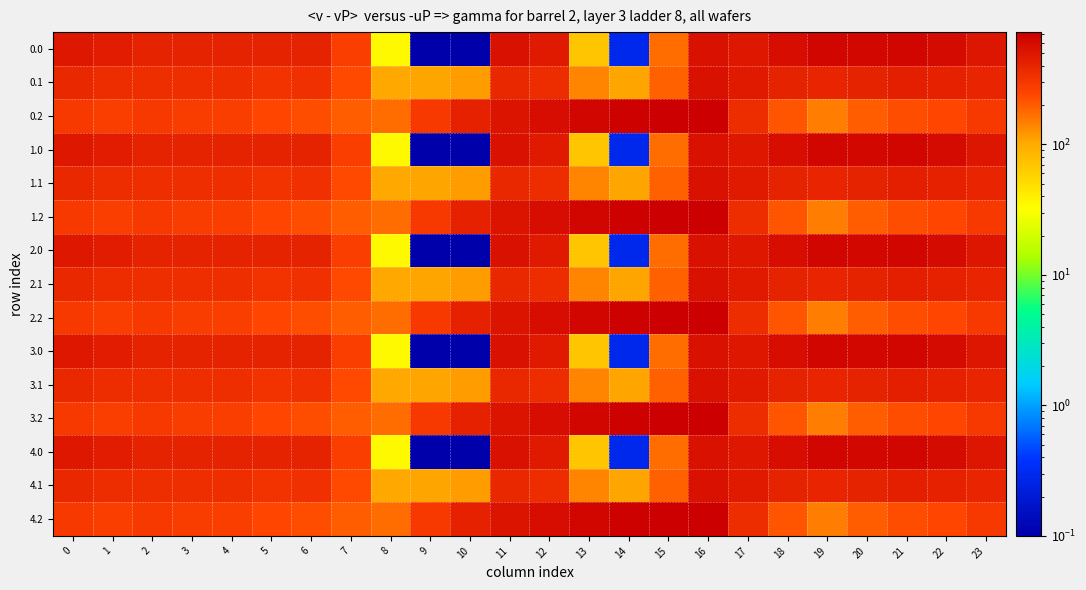

Reading left to right, transcribe all the data shown in this chart.

0.0: 0=482.0	1=449.5	2=410.3	3=404.4	4=404.9	5=403.8	6=408.0	7=270.7	8=35.0	9=0.0	10=0.0	11=544.3	12=477.2	13=70.2	14=0.3	15=172.8	16=545.4	17=494.8	18=586.7	19=649.2	20=629.9	21=638.4	22=592.3	23=511.3
0.1: 0=384.6	1=361.1	2=347.9	3=342.7	4=339.6	5=325.7	6=332.2	7=234.9	8=102.3	9=104.8	10=114.0	11=384.7	12=350.8	13=141.2	14=105.5	15=190.4	16=547.3	17=466.6	18=405.4	19=400.2	20=414.5	21=432.4	22=419.9	23=399.4
0.2: 0=287.1	1=272.7	2=285.5	3=281.0	4=274.4	5=245.0	6=228.8	7=199.0	8=169.5	9=288.5	10=423.5	11=520.6	12=571.2	13=640.4	14=687.4	15=725.8	16=726.6	17=362.4	18=210.0	19=151.0	20=199.2	21=226.4	22=247.4	23=287.5
1.0: 0=482.0	1=449.5	2=410.3	3=404.4	4=404.9	5=403.8	6=408.0	7=270.7	8=35.0	9=0.0	10=0.0	11=544.3	12=477.2	13=70.2	14=0.3	15=172.8	16=545.4	17=494.8	18=586.7	19=649.2	20=629.9	21=638.4	22=592.3	23=511.3
1.1: 0=384.6	1=361.1	2=347.9	3=342.7	4=339.6	5=325.7	6=332.2	7=234.9	8=102.3	9=104.8	10=114.0	11=384.7	12=350.8	13=141.2	14=105.5	15=190.4	16=547.3	17=466.6	18=405.4	19=400.2	20=414.5	21=432.4	22=419.9	23=399.4
1.2: 0=287.1	1=272.7	2=285.5	3=281.0	4=274.4	5=245.0	6=228.8	7=199.0	8=169.5	9=288.5	10=423.5	11=520.6	12=571.2	13=640.4	14=687.4	15=725.8	16=726.6	17=362.4	18=210.0	19=151.0	20=199.2	21=226.4	22=247.4	23=287.5
2.0: 0=482.0	1=449.5	2=410.3	3=404.4	4=404.9	5=403.8	6=408.0	7=270.7	8=35.0	9=0.0	10=0.0	11=544.3	12=477.2	13=70.2	14=0.3	15=172.8	16=545.4	17=494.8	18=586.7	19=649.2	20=629.9	21=638.4	22=592.3	23=511.3
2.1: 0=384.6	1=361.1	2=347.9	3=342.7	4=339.6	5=325.7	6=332.2	7=234.9	8=102.3	9=104.8	10=114.0	11=384.7	12=350.8	13=141.2	14=105.5	15=190.4	16=547.3	17=466.6	18=405.4	19=400.2	20=414.5	21=432.4	22=419.9	23=399.4
2.2: 0=287.1	1=272.7	2=285.5	3=281.0	4=274.4	5=245.0	6=228.8	7=199.0	8=169.5	9=288.5	10=423.5	11=520.6	12=571.2	13=640.4	14=687.4	15=725.8	16=726.6	17=362.4	18=210.0	19=151.0	20=199.2	21=226.4	22=247.4	23=287.5
3.0: 0=482.0	1=449.5	2=410.3	3=404.4	4=404.9	5=403.8	6=408.0	7=270.7	8=35.0	9=0.0	10=0.0	11=544.3	12=477.2	13=70.2	14=0.3	15=172.8	16=545.4	17=494.8	18=586.7	19=649.2	20=629.9	21=638.4	22=592.3	23=511.3
3.1: 0=384.6	1=361.1	2=347.9	3=342.7	4=339.6	5=325.7	6=332.2	7=234.9	8=102.3	9=104.8	10=114.0	11=384.7	12=350.8	13=141.2	14=105.5	15=190.4	16=547.3	17=466.6	18=405.4	19=400.2	20=414.5	21=432.4	22=419.9	23=399.4
3.2: 0=287.1	1=272.7	2=285.5	3=281.0	4=274.4	5=245.0	6=228.8	7=199.0	8=169.5	9=288.5	10=423.5	11=520.6	12=571.2	13=640.4	14=687.4	15=725.8	16=726.6	17=362.4	18=210.0	19=151.0	20=199.2	21=226.4	22=247.4	23=287.5
4.0: 0=482.0	1=449.5	2=410.3	3=404.4	4=404.9	5=403.8	6=408.0	7=270.7	8=35.0	9=0.0	10=0.0	11=544.3	12=477.2	13=70.2	14=0.3	15=172.8	16=545.4	17=494.8	18=586.7	19=649.2	20=629.9	21=638.4	22=592.3	23=511.3
4.1: 0=384.6	1=361.1	2=347.9	3=342.7	4=339.6	5=325.7	6=332.2	7=234.9	8=102.3	9=104.8	10=114.0	11=384.7	12=350.8	13=141.2	14=105.5	15=190.4	16=547.3	17=466.6	18=405.4	19=400.2	20=414.5	21=432.4	22=419.9	23=399.4
4.2: 0=287.1	1=272.7	2=285.5	3=281.0	4=274.4	5=245.0	6=228.8	7=199.0	8=169.5	9=288.5	10=423.5	11=520.6	12=571.2	13=640.4	14=687.4	15=725.8	16=726.6	17=362.4	18=210.0	19=151.0	20=199.2	21=226.4	22=247.4	23=287.5